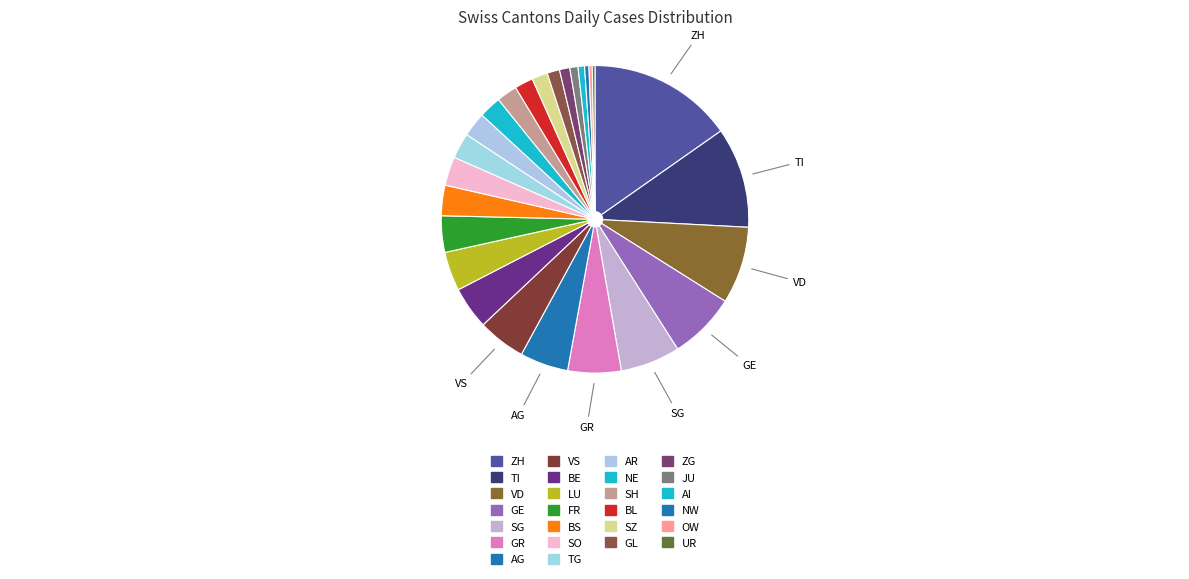

Count the number of slices in the pie.

26